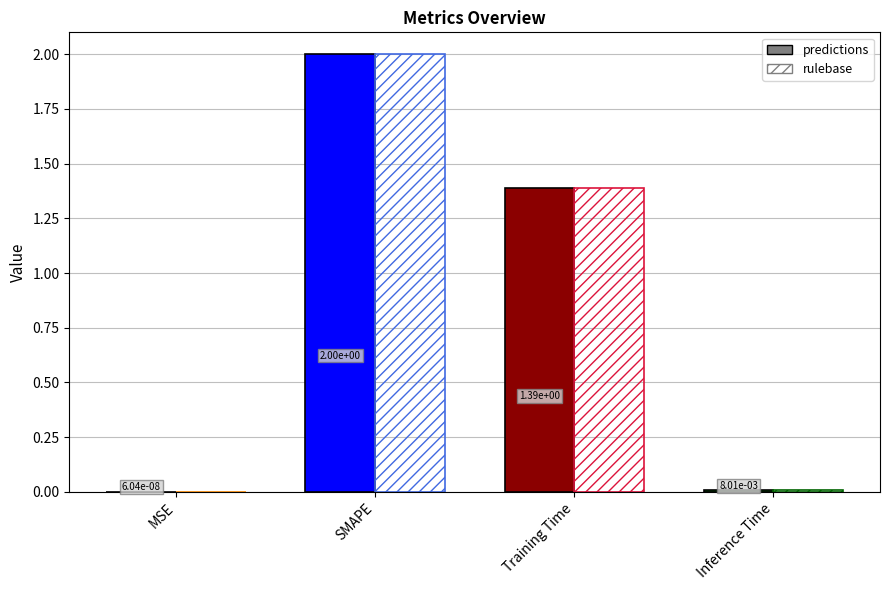

How many data points in rulebase are above 1?

2